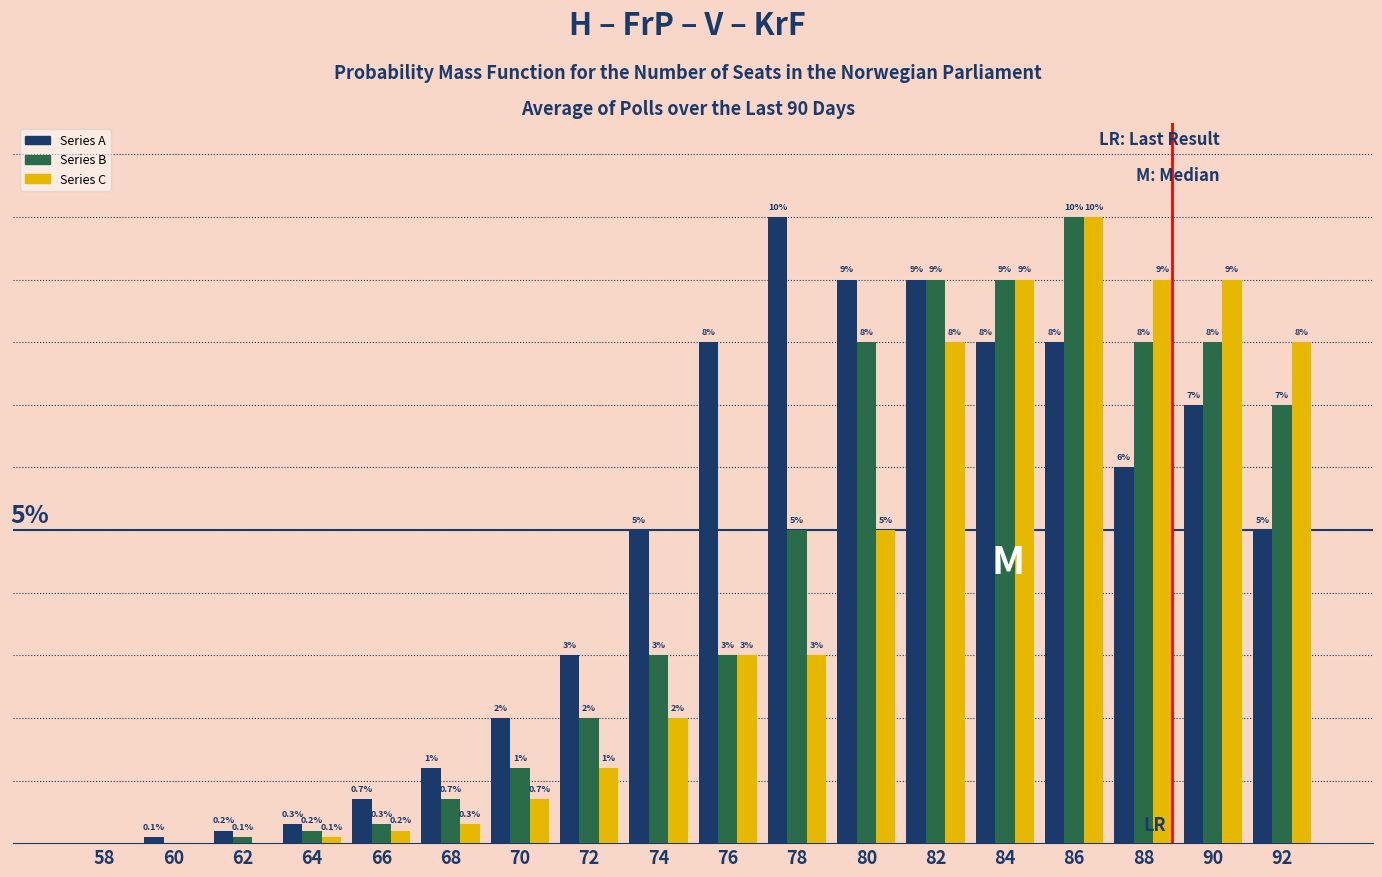

Which series has the largest total across all categories?

Series A